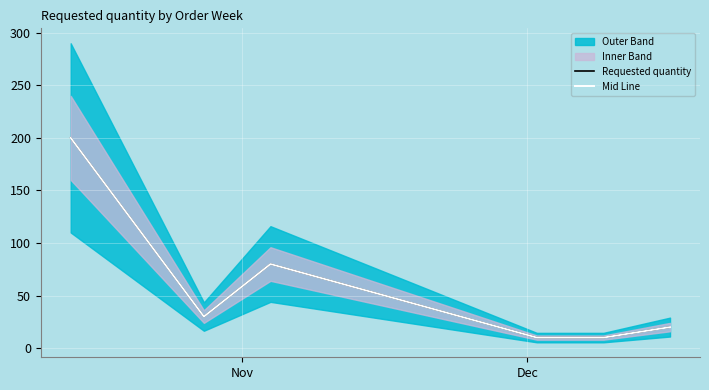

What is the difference between the maximum and minimum values in the Requested quantity series?

190